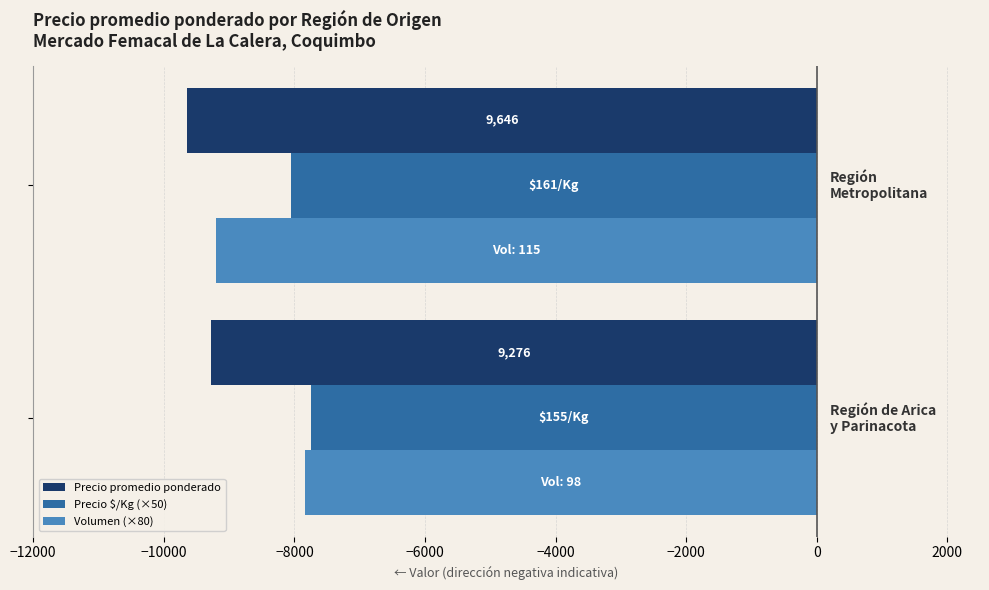

Rank the series by their average value, from highest to lowest.

Precio $/Kg (×50), Volumen (×80), Precio promedio ponderado